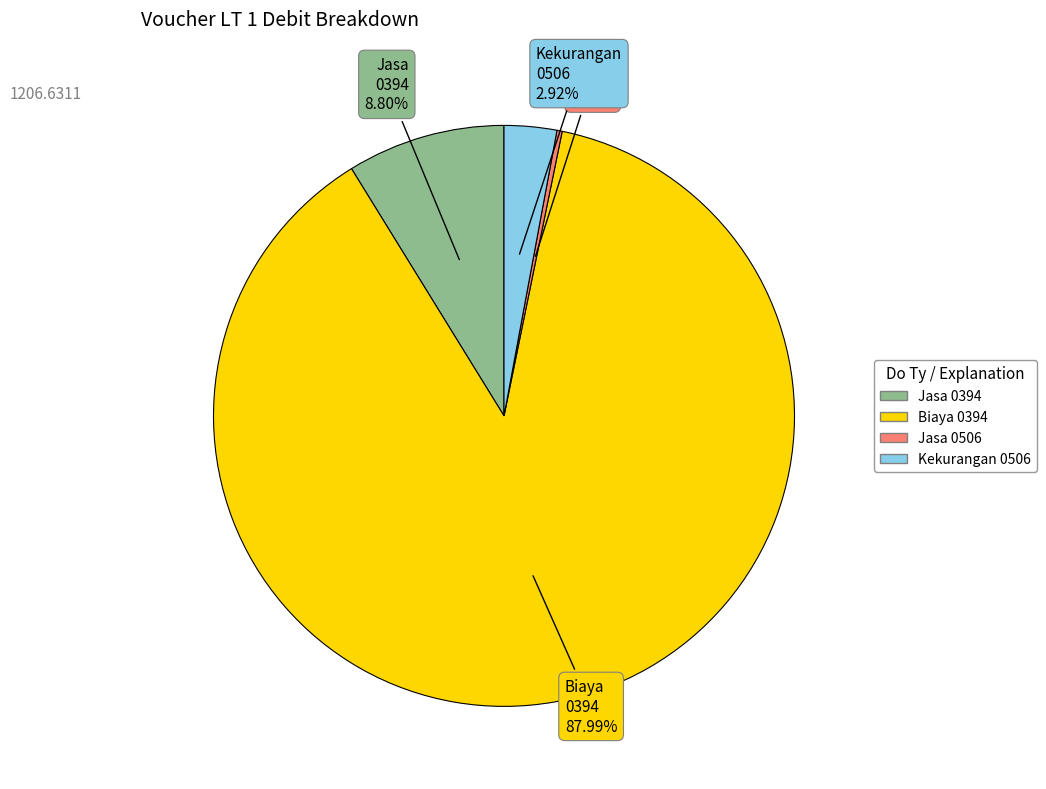

Does any single category account for the majority?

Yes